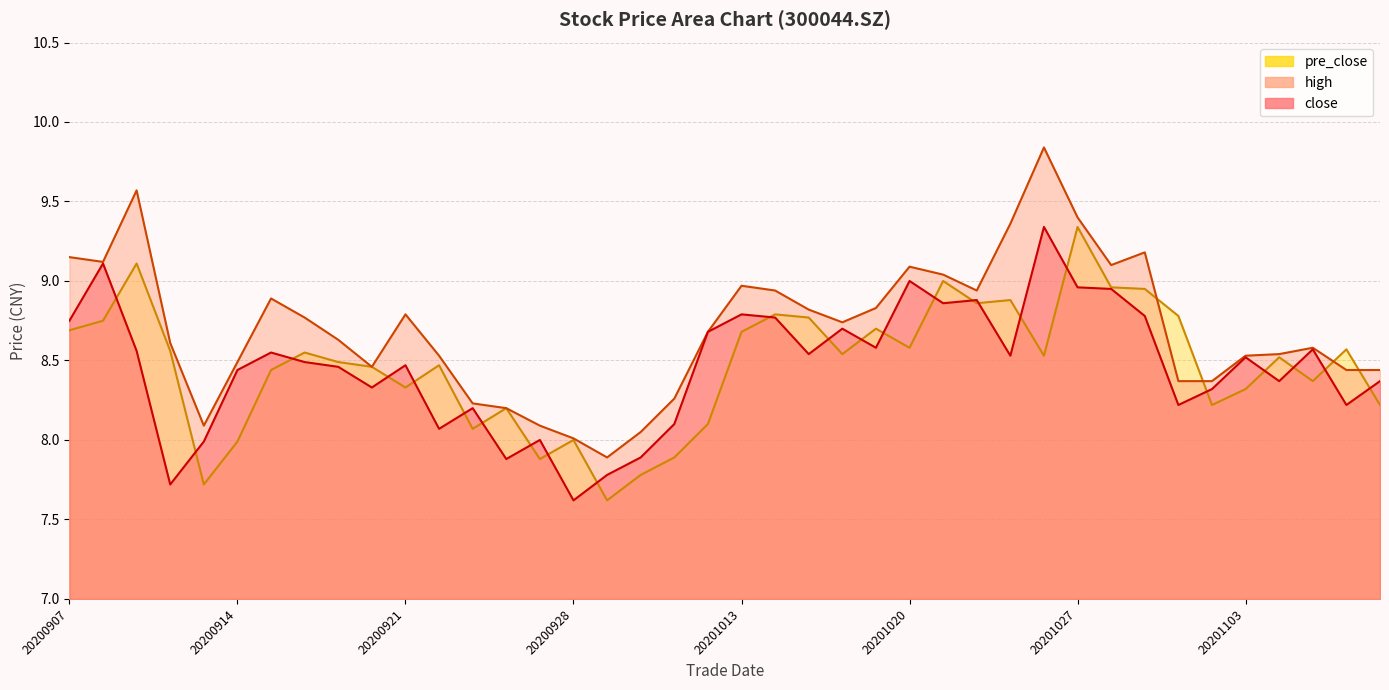

The close series shows 3.1 at 20200911. True or false?

False